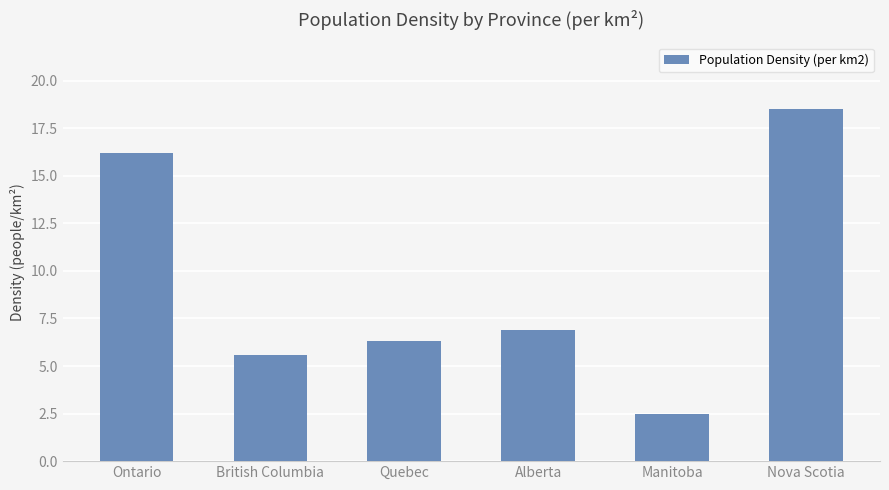

Rank the categories by value from highest to lowest.

Nova Scotia, Ontario, Alberta, Quebec, British Columbia, Manitoba